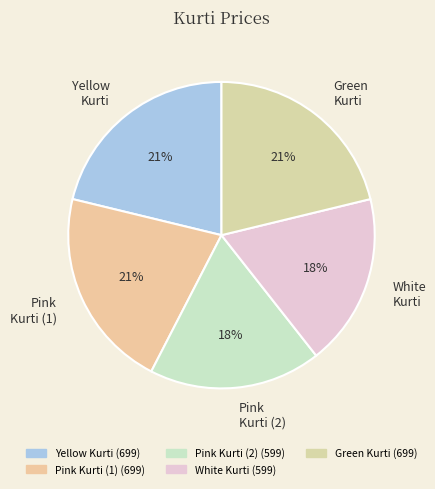

Does Pink Kurti (2) account for over 50% of the chart?

No